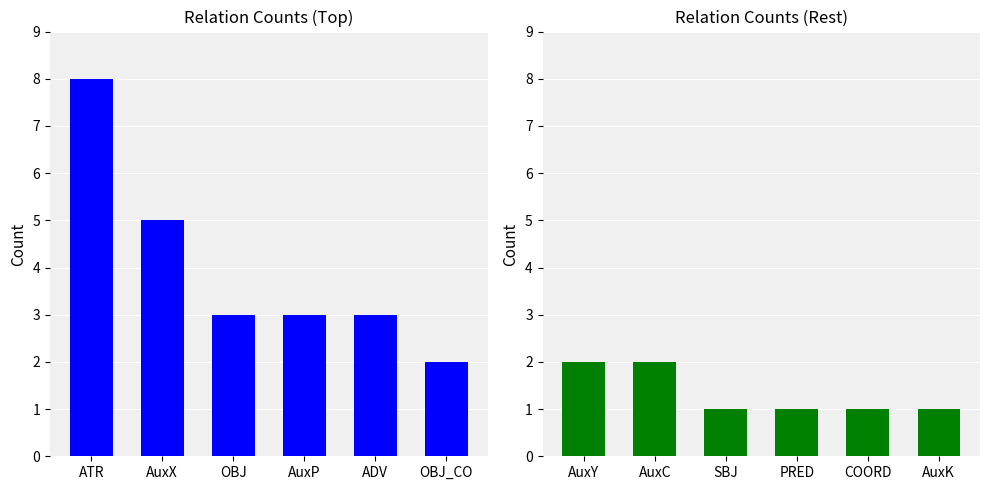

How many groups of bars are there?

6